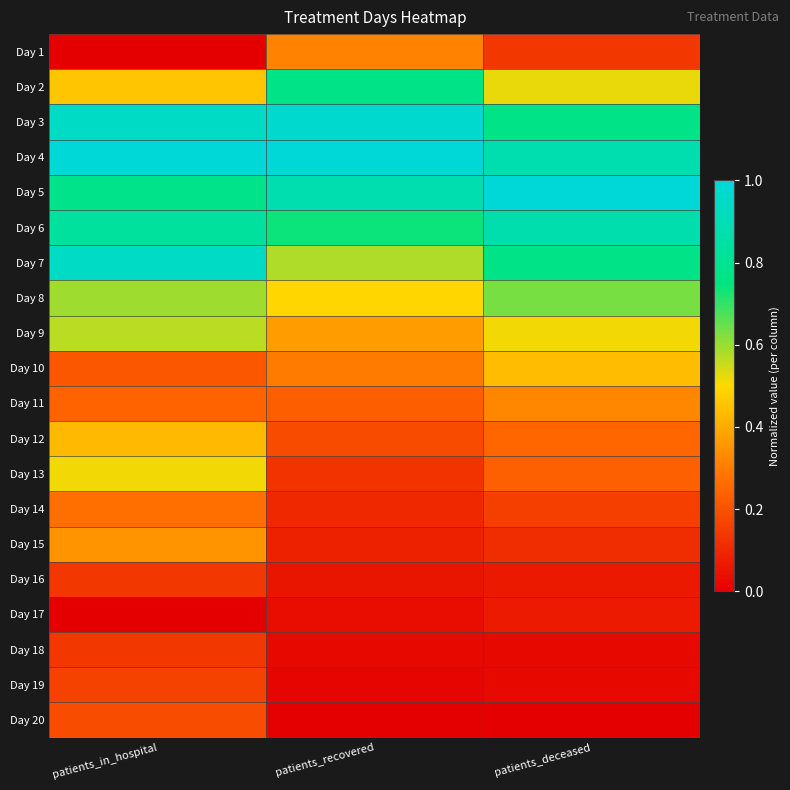

Rank the series by their maximum value, from lowest to highest.

Day 17, Day 16, Day 18, Day 19, Day 20, Day 14, Day 1, Day 11, Day 15, Day 12, Day 10, Day 13, Day 9, Day 8, Day 2, Day 6, Day 7, Day 3, Day 4, Day 5